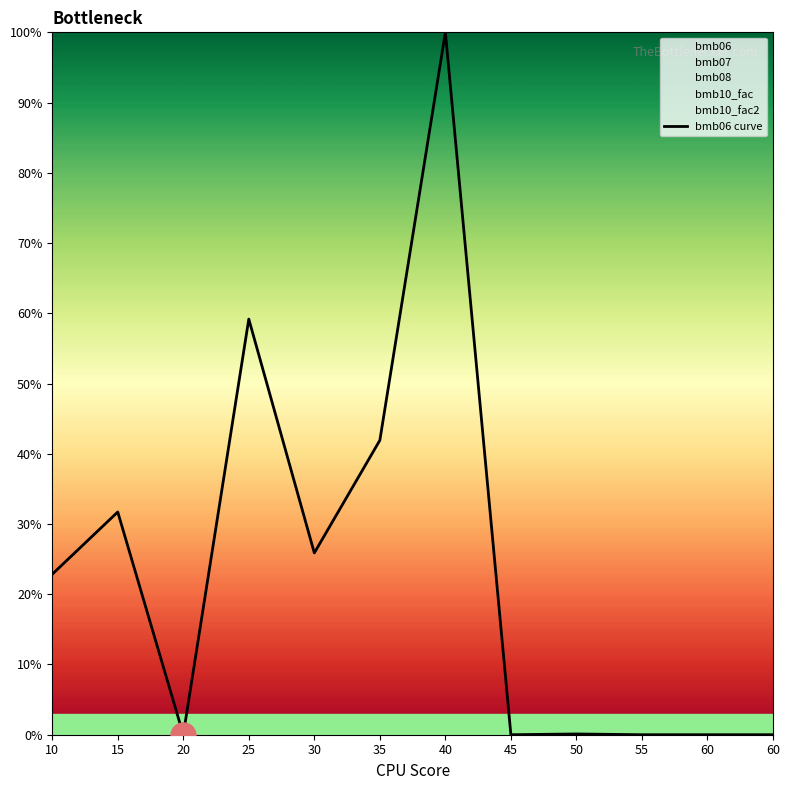

Rank the categories by value from highest to lowest.

40, 25, 35, 15, 30, 10, 50, 20, 45, 55, 60, 60